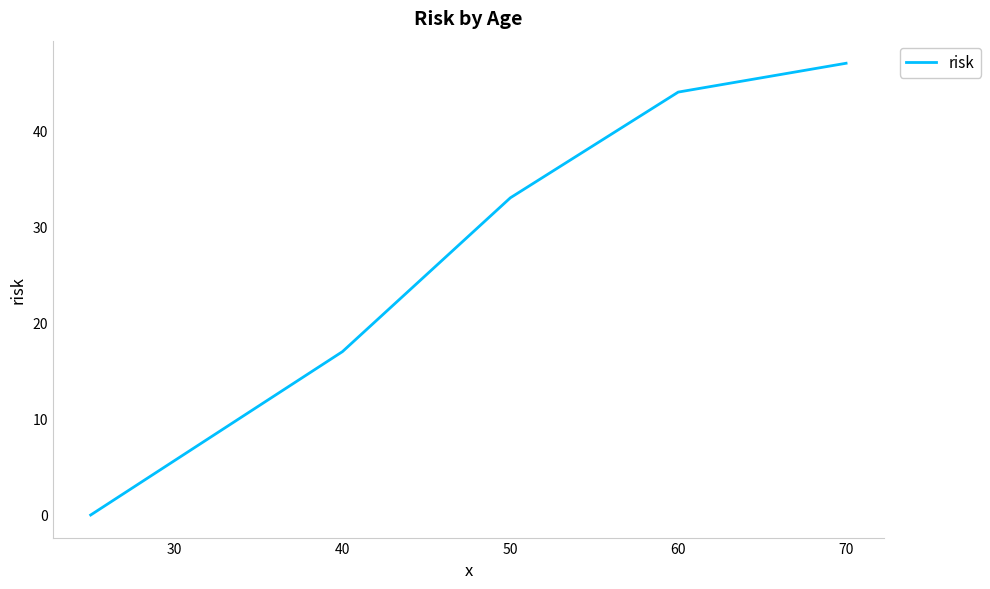

What is the difference between the second highest and minimum values?

44